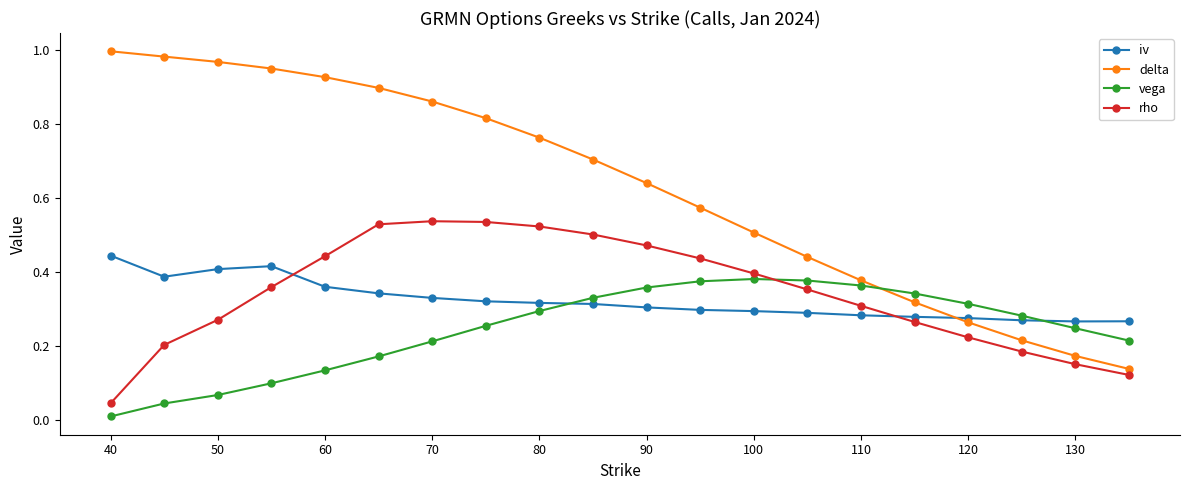

True or false: iv and rho intersect in this chart.

True